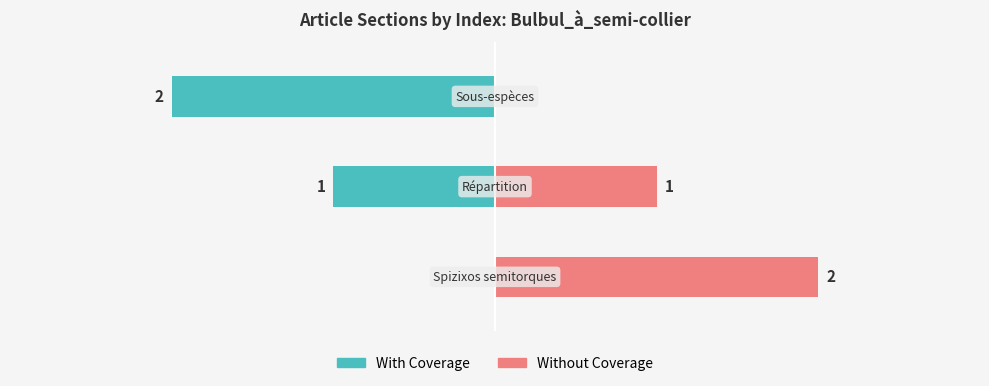

Reading left to right, transcribe all the data shown in this chart.

With Coverage: 0=0	1=-1	2=-2
Without Coverage: 0=2	1=1	2=0